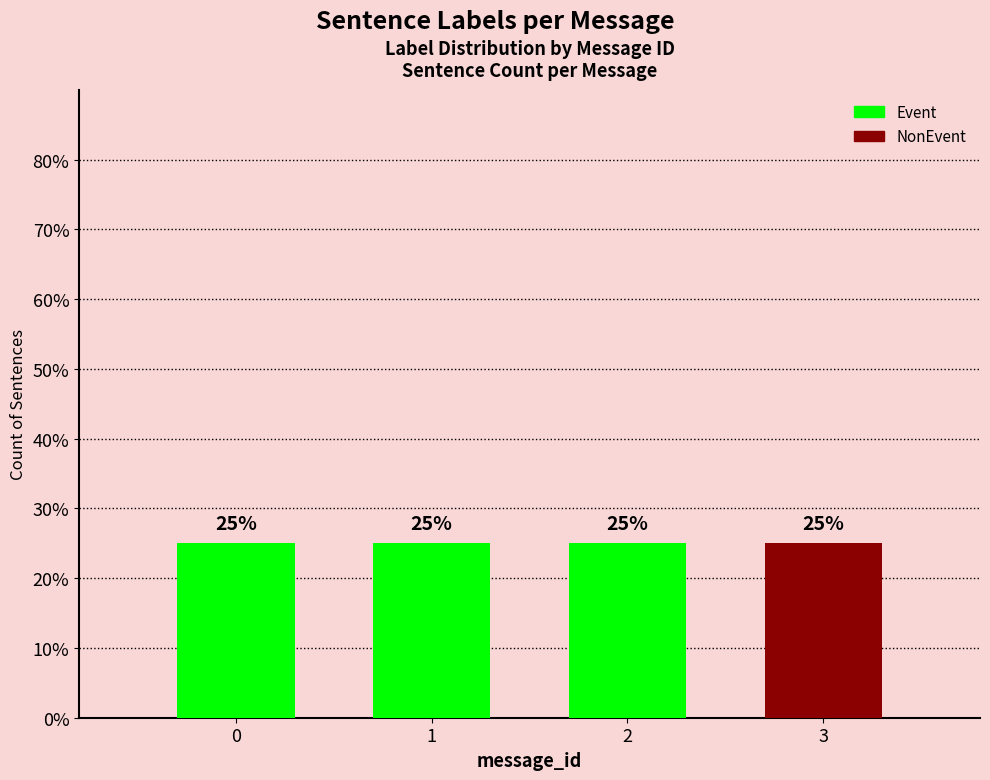

True or false: Event has a value of -2 at 3.

False